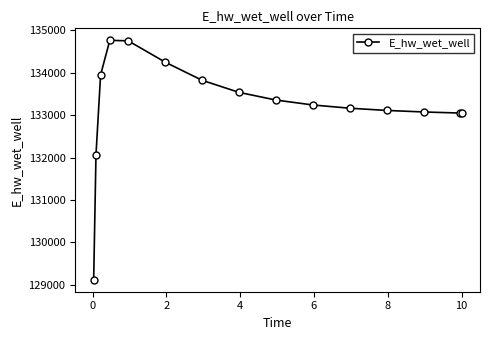

What is the sum of all values?

1998303.7